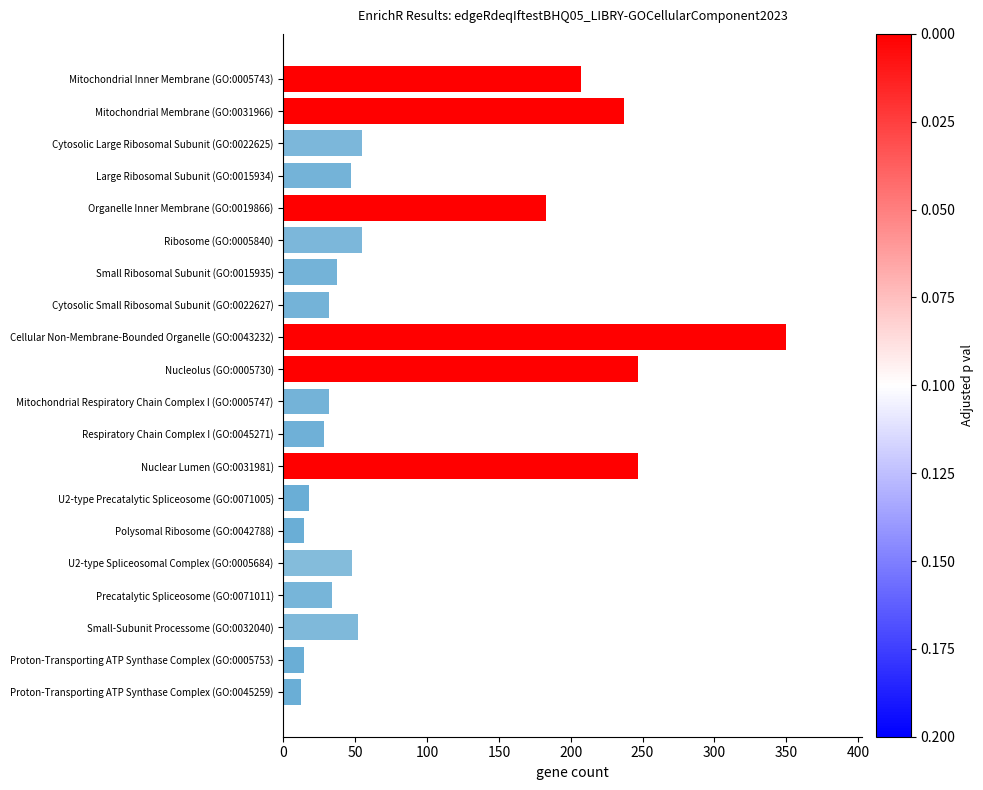

What is the change in value from Organelle Inner Membrane (GO:0019866) to Cellular Non-Membrane-Bounded Organelle (GO:0043232)?

+167